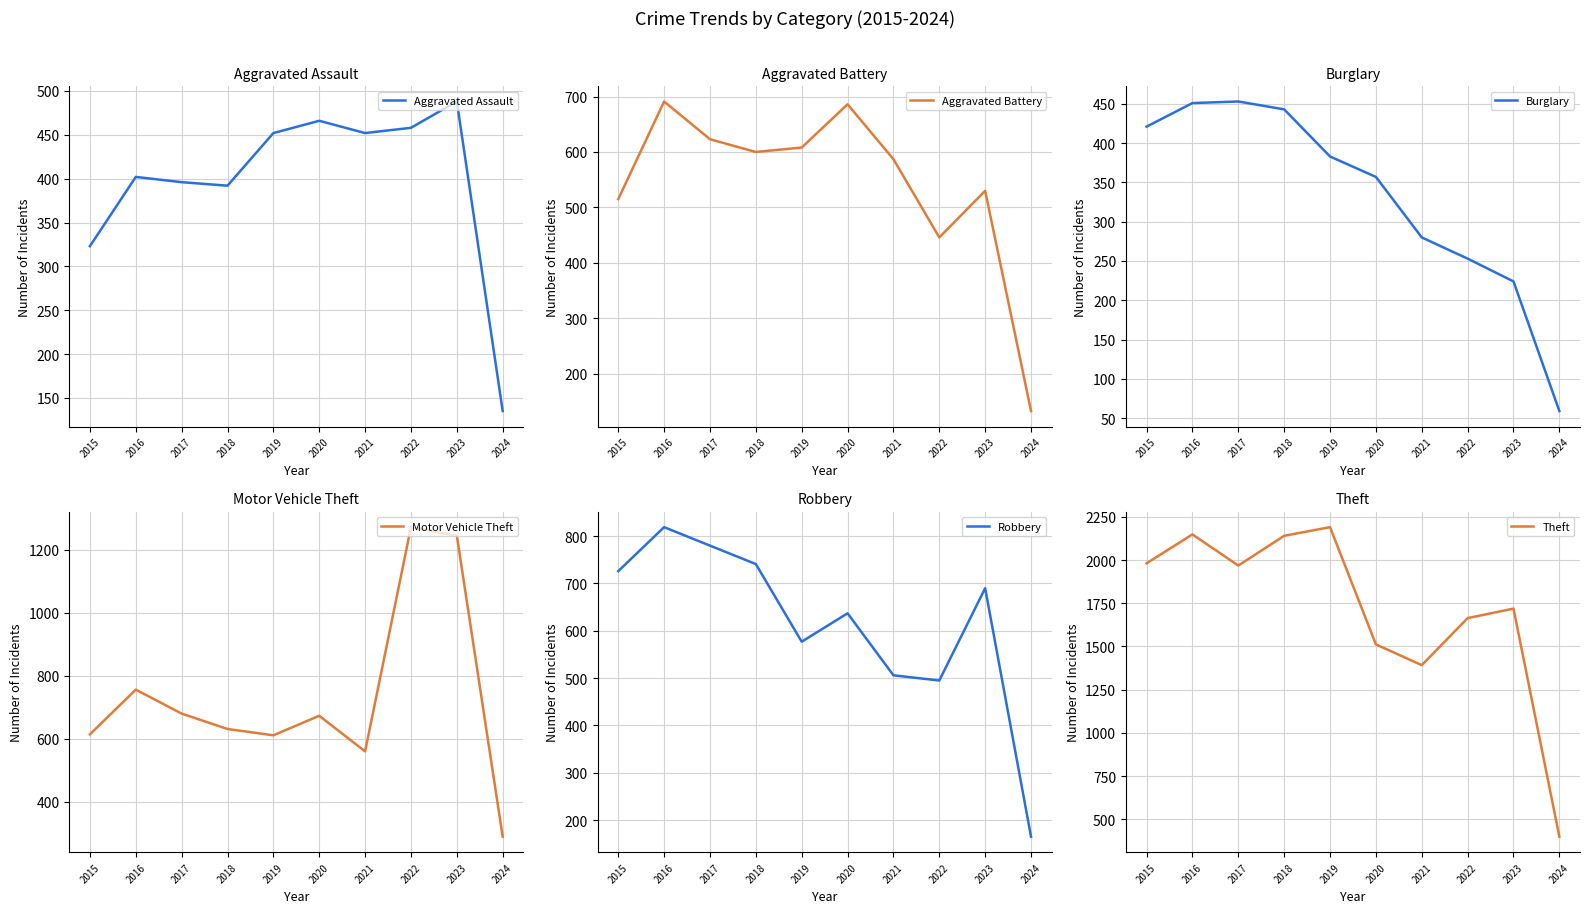

Which category has the highest value in the Aggravated Battery series?

2016